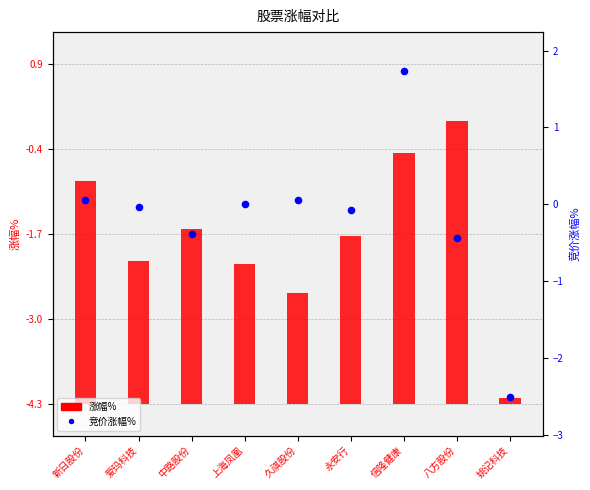

What is the total value across all series at 信隆健康?

5.7